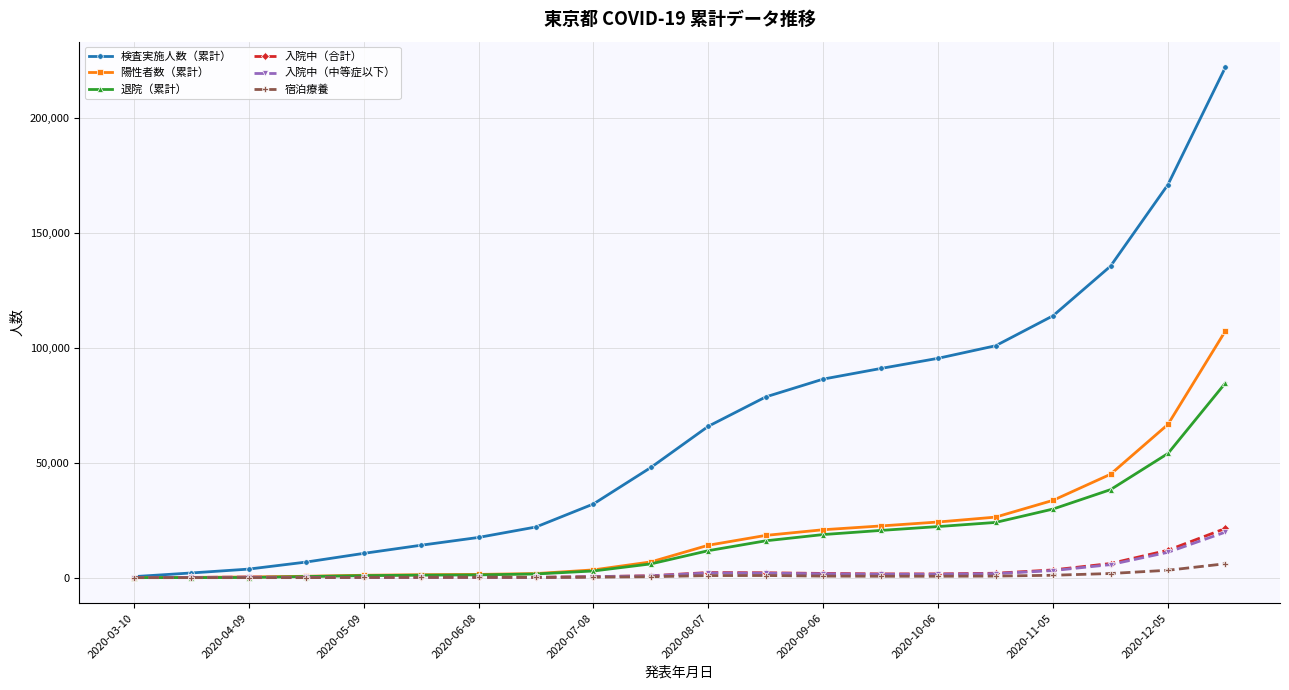

True or false: 入院中（中等症以下） has more than 0 points higher than both neighbors.

True